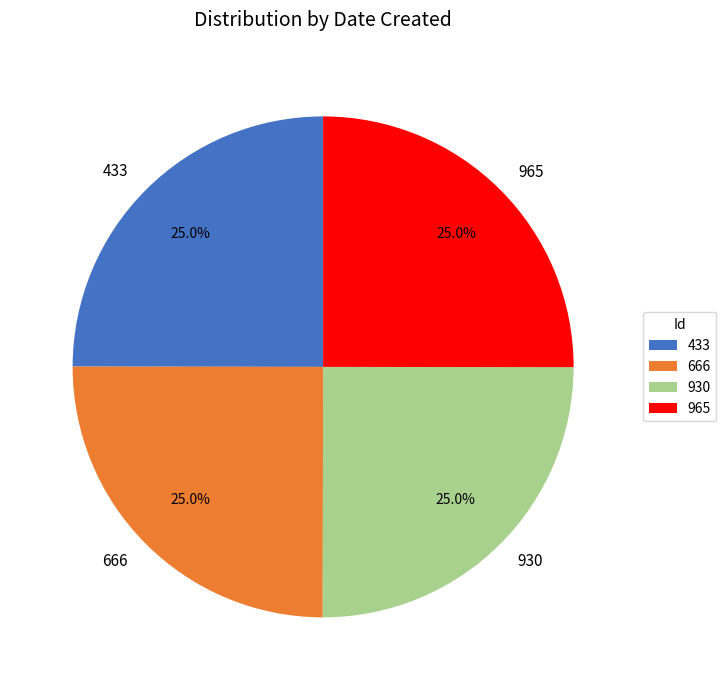

How much of the chart is everything except 666?

75.0%